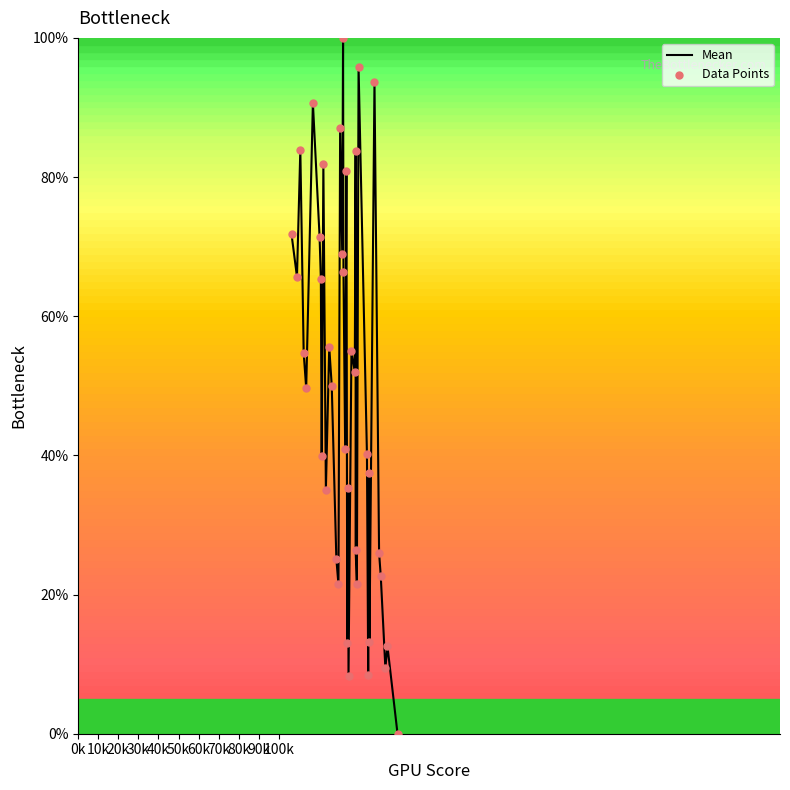

What are all the series names shown in the legend?

Mean, Data Points